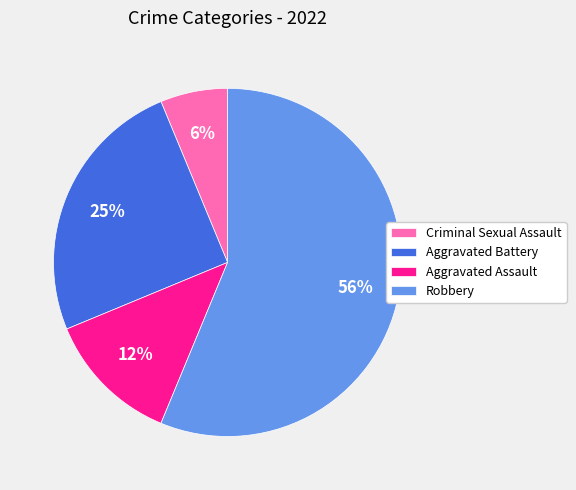

Which category has the smallest portion of the pie?

Criminal Sexual Assault